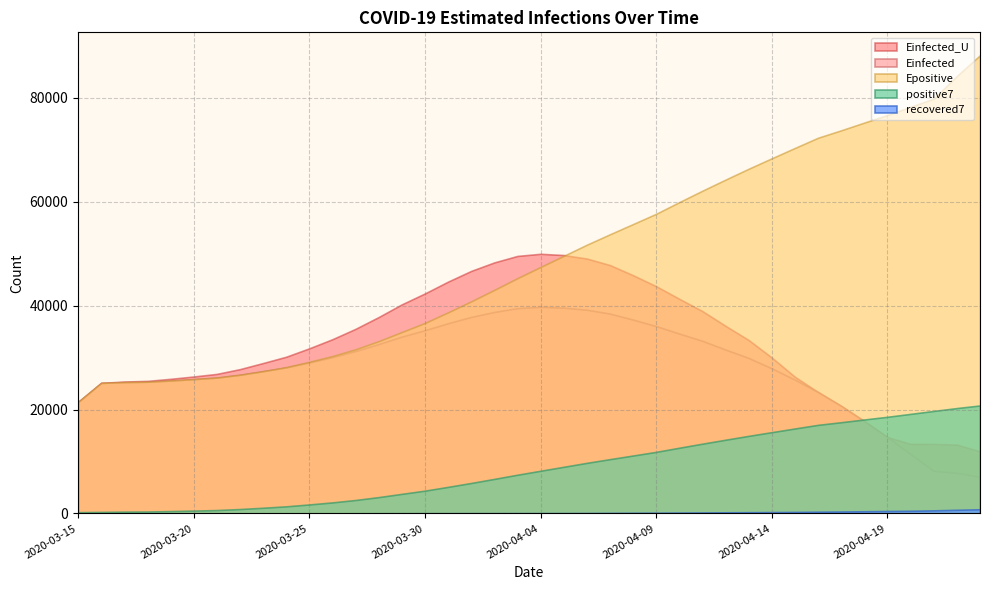

What is the sum of all positive7 values?

347830.2